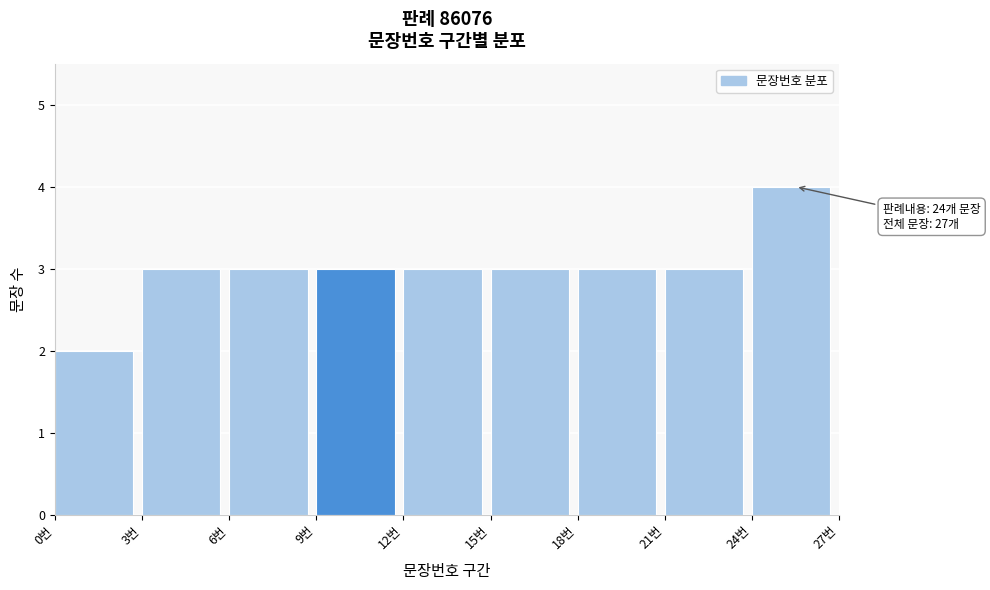

Which range on the x-axis has the tallest bar?

24 to 27